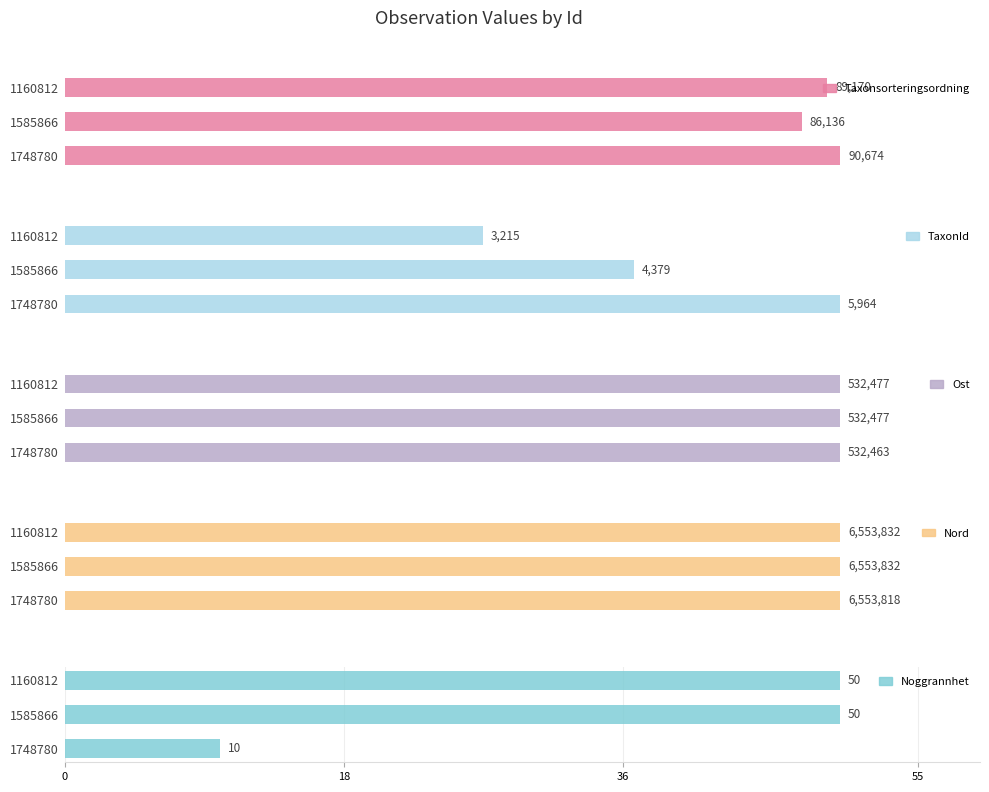

What is the difference between the maximum and minimum values in the Noggrannhet series?

40